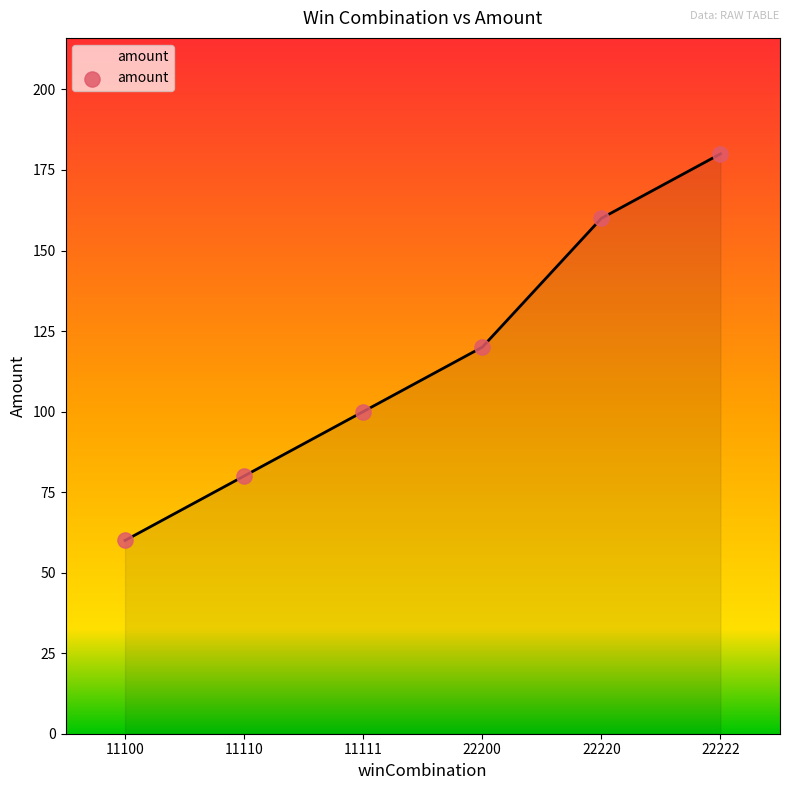

What is the change in value from 11110 to 22222?

+100